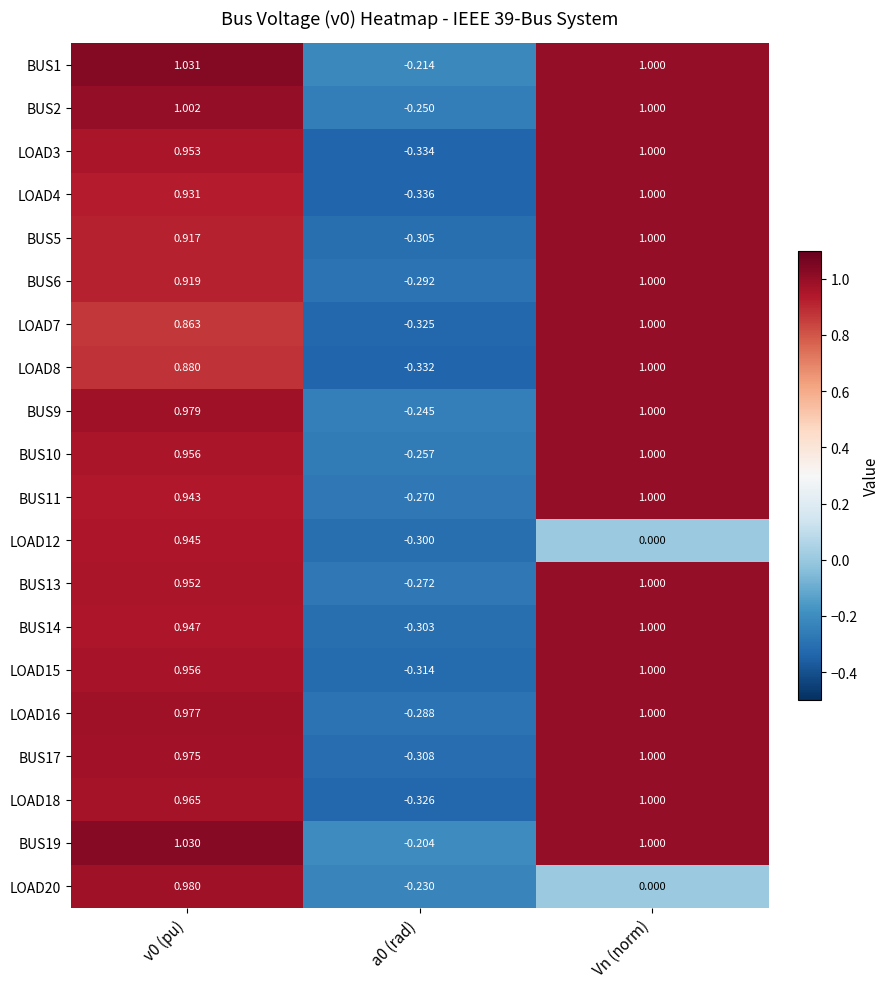

Is the value of BUS2 at a0 (rad) greater than the value of LOAD8 at Vn (norm)?

No